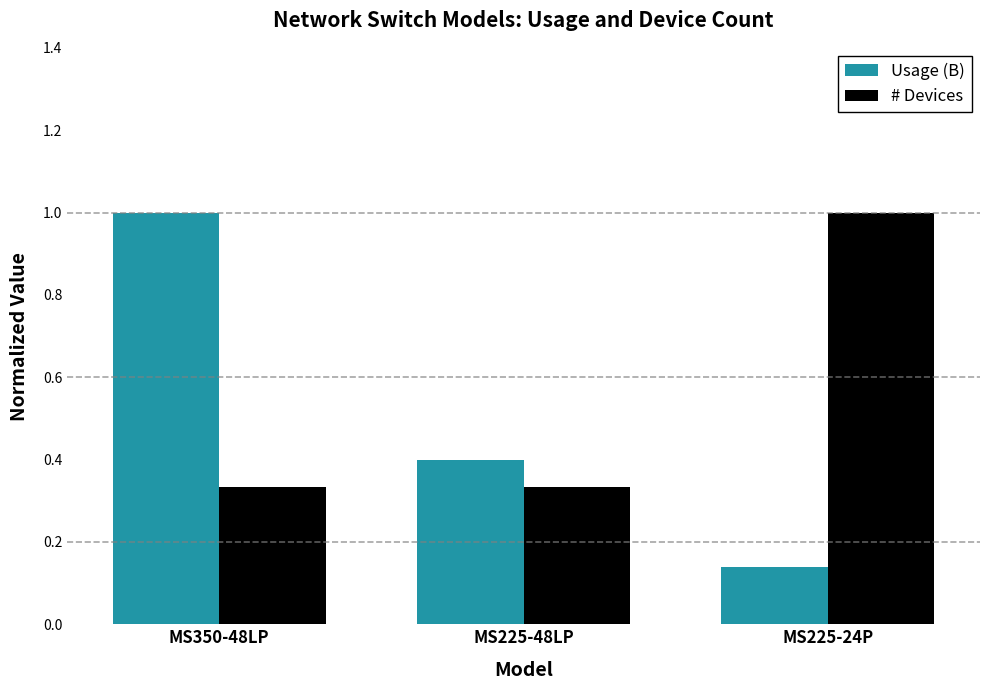

What is the maximum value shown in the chart?

1.0